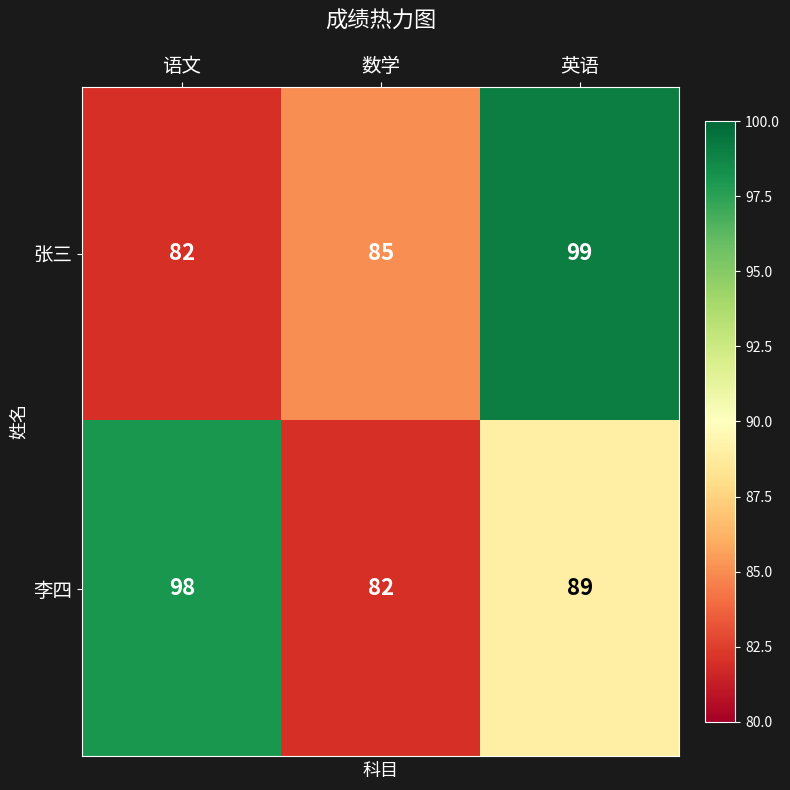

How many data points does each series have?

3